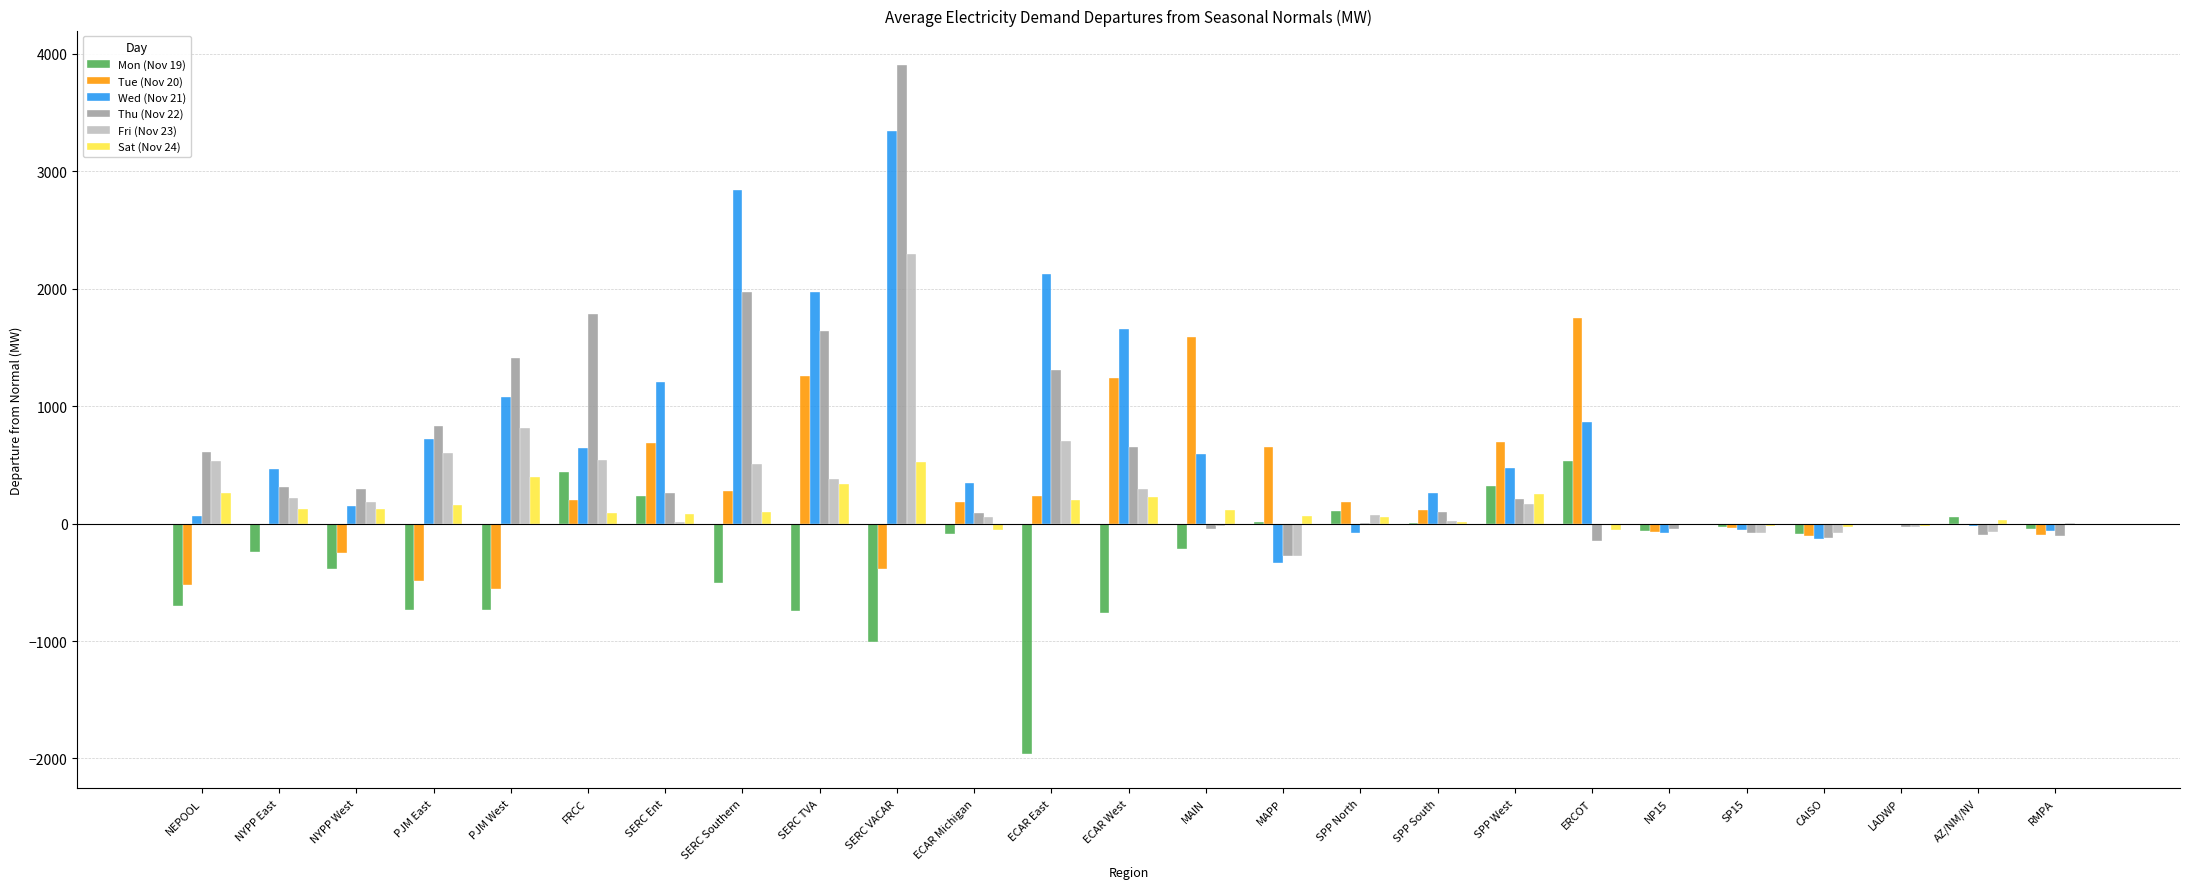

Is it true that Tue (Nov 20) equals 648.7 at MAPP?

True